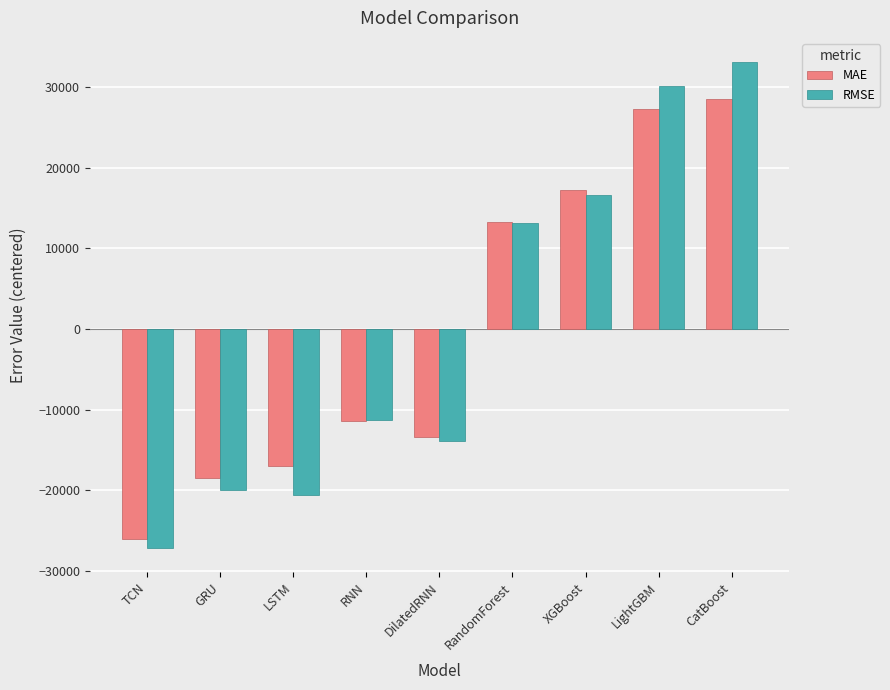

Is the value of MAE at XGBoost greater than the value of RMSE at GRU?

Yes